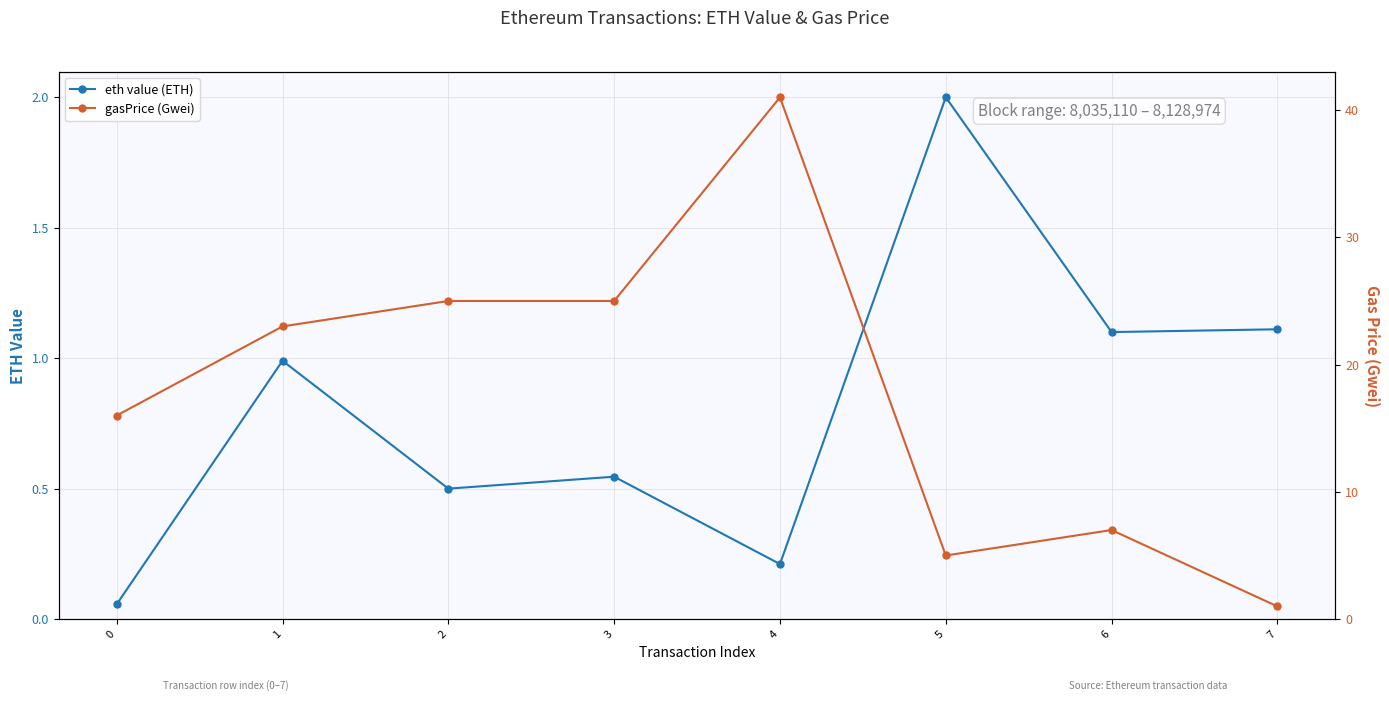

The value of gasPrice (Gwei) at 2 is 35.8. True or false?

False